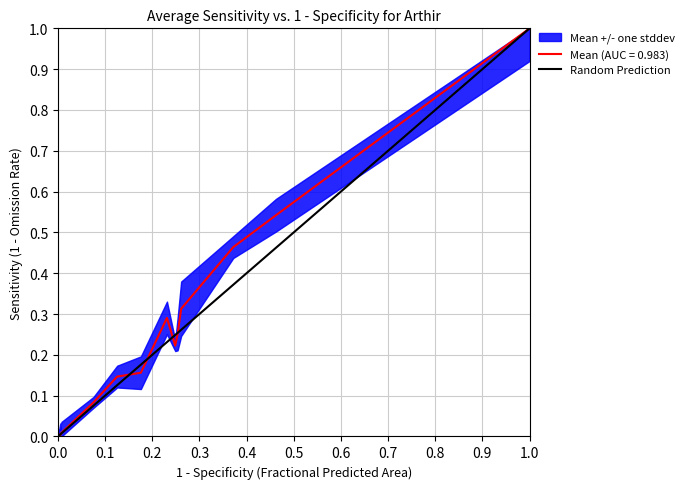

How many values are below 1?

1